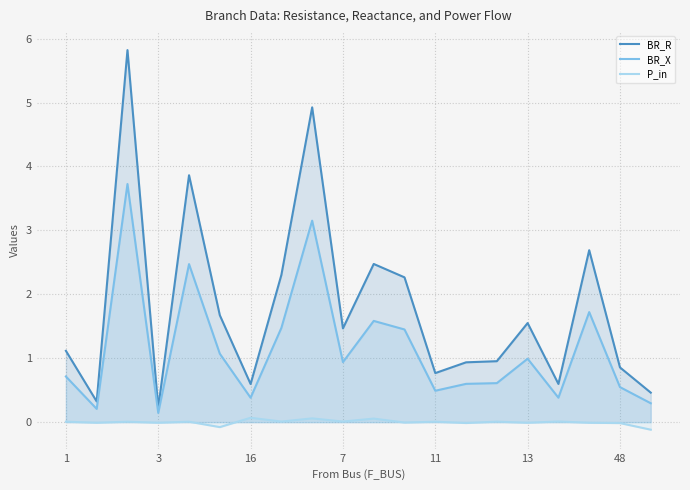

True or false: BR_R has more than 2 interior local peaks.

True